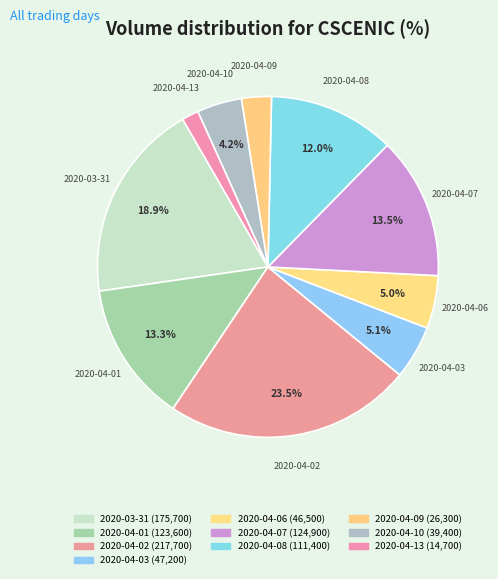

How many segments does this pie chart have?

10